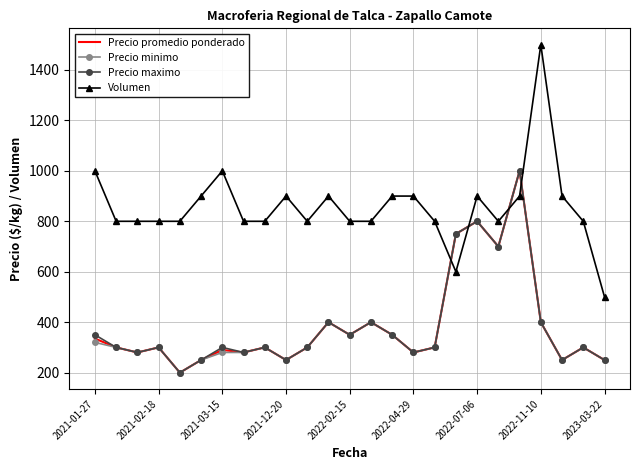

What is the smallest value displayed?

200